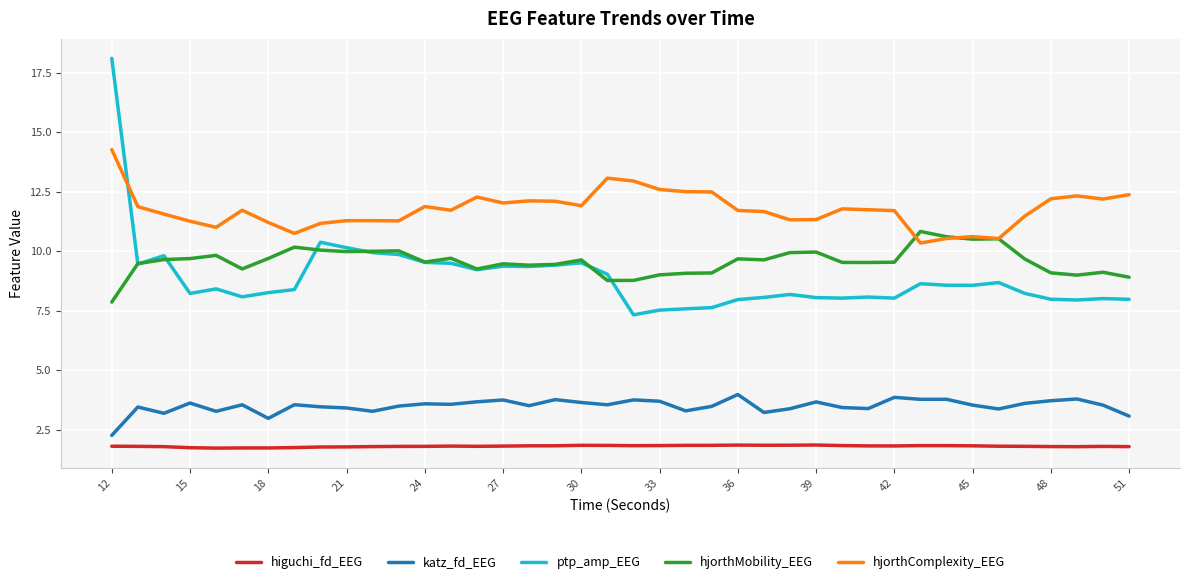

Rank the series by their maximum value, from lowest to highest.

higuchi_fd_EEG, katz_fd_EEG, hjorthMobility_EEG, hjorthComplexity_EEG, ptp_amp_EEG